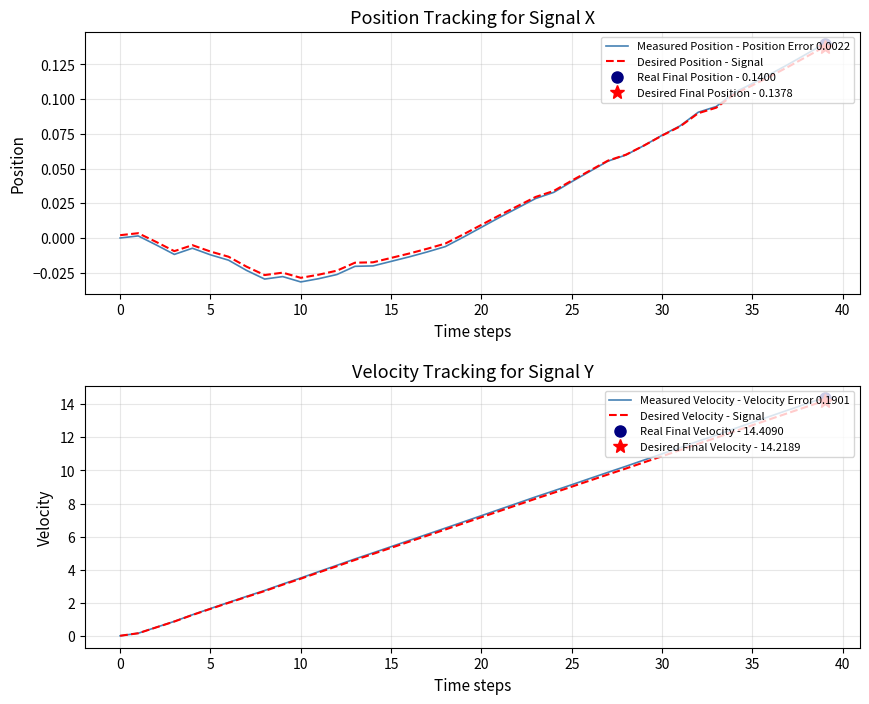

Reading left to right, what are all the values shown in this chart?

Measured Position - Position Error 0.0022: 0.0	0.0	-0.0	-0.0	-0.0	-0.0	-0.0	-0.0	-0.0	-0.0	-0.0	-0.0	-0.0	-0.0	-0.0	-0.0	-0.0	-0.0	-0.0	0.0	0.0	0.0	0.0	0.0	0.0	0.0	0.0	0.1	0.1	0.1	0.1	0.1	0.1	0.1	0.1	0.1	0.1	0.1	0.1	0.1
Desired Position - Signal: 0.0	0.0	-0.0	-0.0	-0.0	-0.0	-0.0	-0.0	-0.0	-0.0	-0.0	-0.0	-0.0	-0.0	-0.0	-0.0	-0.0	-0.0	-0.0	0.0	0.0	0.0	0.0	0.0	0.0	0.0	0.0	0.1	0.1	0.1	0.1	0.1	0.1	0.1	0.1	0.1	0.1	0.1	0.1	0.1
Measured Velocity - Velocity Error 0.1901: 0.0	0.2	0.5	0.9	1.3	1.6	2.0	2.4	2.7	3.1	3.5	3.9	4.3	4.6	5.0	5.4	5.8	6.1	6.5	6.9	7.3	7.6	8.0	8.4	8.8	9.1	9.5	9.9	10.3	10.6	11.0	11.4	11.8	12.1	12.5	12.9	13.3	13.7	14.0	14.4
Desired Velocity - Signal: 0.0	0.2	0.5	0.9	1.3	1.6	2.0	2.4	2.7	3.1	3.5	3.8	4.2	4.6	5.0	5.3	5.7	6.1	6.4	6.8	7.2	7.5	7.9	8.3	8.6	9.0	9.4	9.8	10.1	10.5	10.9	11.2	11.6	12.0	12.4	12.7	13.1	13.5	13.8	14.2